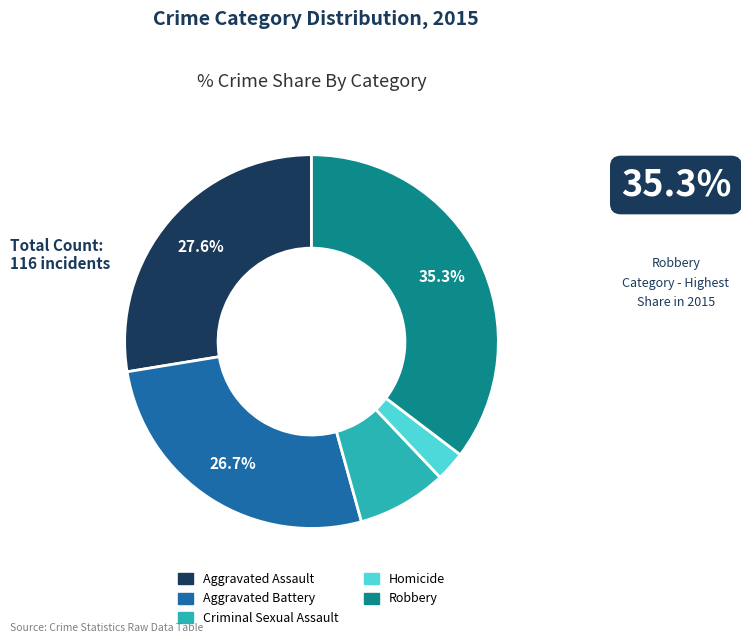

What percentage is NOT represented by Robbery?

64.7%